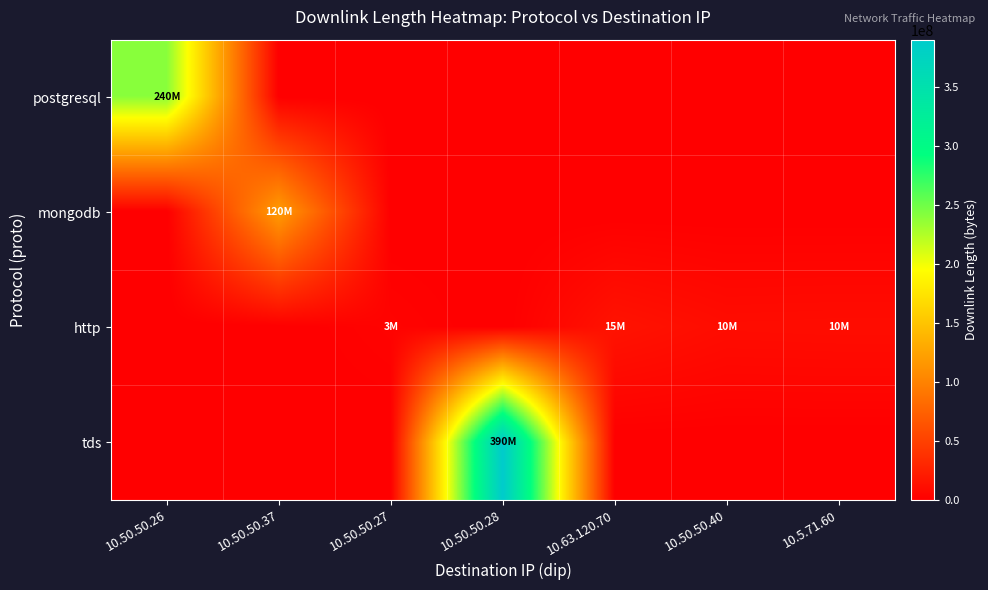

Reading left to right, transcribe all the data shown in this chart.

postgresql: 10.50.50.26=240014258	10.50.50.37=0	10.50.50.27=0	10.50.50.28=0	10.63.120.70=0	10.50.50.40=0	10.5.71.60=0
mongodb: 10.50.50.26=0	10.50.50.37=120002340	10.50.50.27=0	10.50.50.28=0	10.63.120.70=0	10.50.50.40=0	10.5.71.60=0
http: 10.50.50.26=0	10.50.50.37=0	10.50.50.27=3441617	10.50.50.28=0	10.63.120.70=15270977	10.50.50.40=10269854	10.5.71.60=10695433
tds: 10.50.50.26=0	10.50.50.37=0	10.50.50.27=0	10.50.50.28=390007895	10.63.120.70=0	10.50.50.40=0	10.5.71.60=0